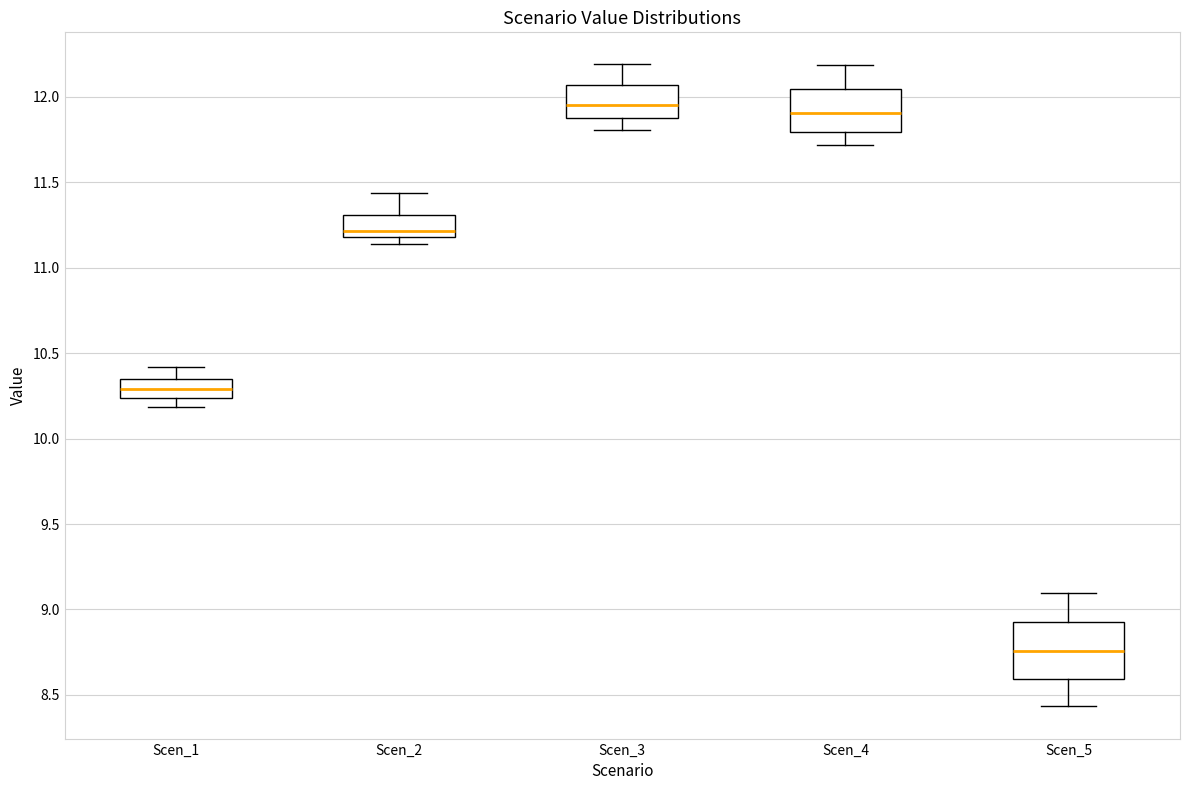

Reading left to right, read every box against the y-axis: the position of its median line, the range the box covers, and the ends of its whiskers. The values are not printed on the chart, so give them approximately, as read against the axis.

Scen_1: median 10.30, box 10.25 to 10.35, whiskers 10.20 to 10.40
Scen_2: median 11.20 (just above the box's lower edge), box 11.20 to 11.30, whiskers 11.15 to 11.45
Scen_3: median 11.95, box 11.85 to 12.05, whiskers 11.80 to 12.20
Scen_4: median 11.90, box 11.80 to 12.05, whiskers 11.70 to 12.20
Scen_5: median 8.75, box 8.60 to 8.95, whiskers 8.45 to 9.10